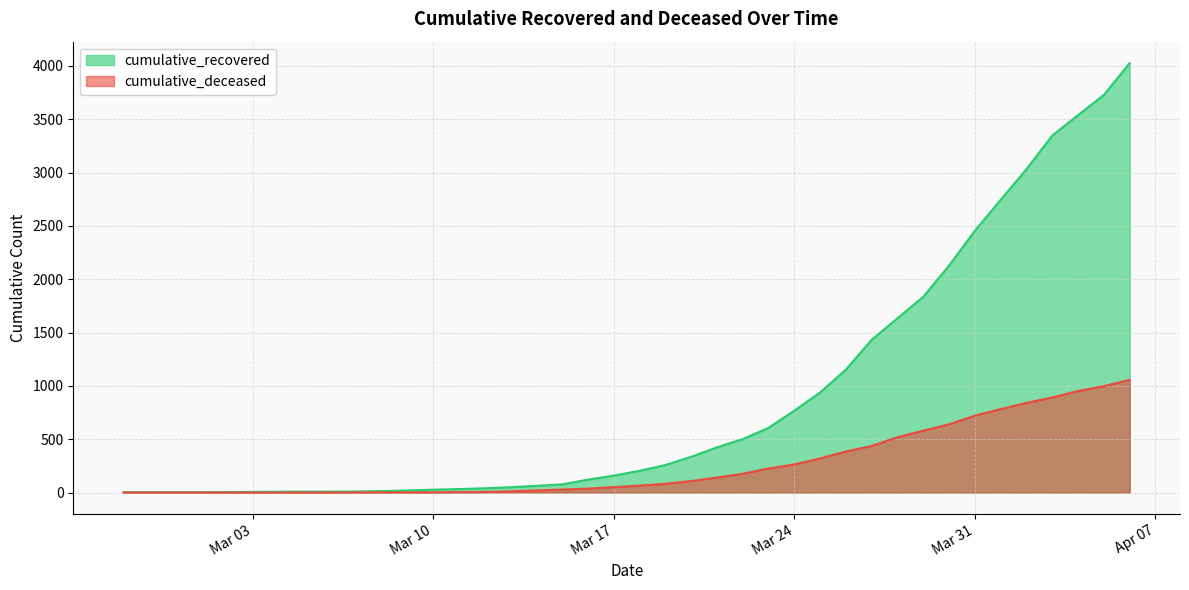

What is the average value of the cumulative_deceased series?

259